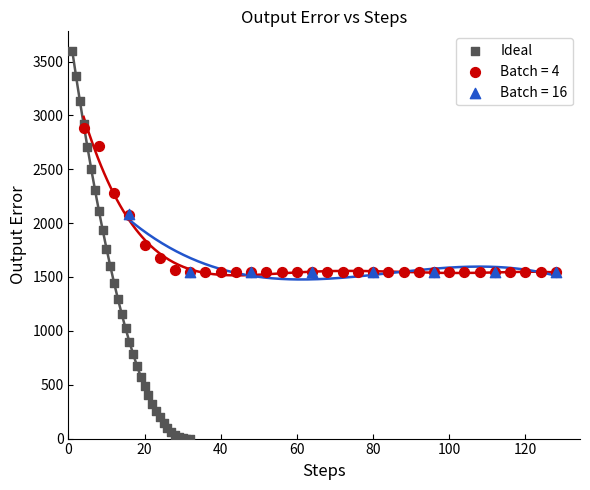

Which series reaches the maximum Y coordinate?

Ideal